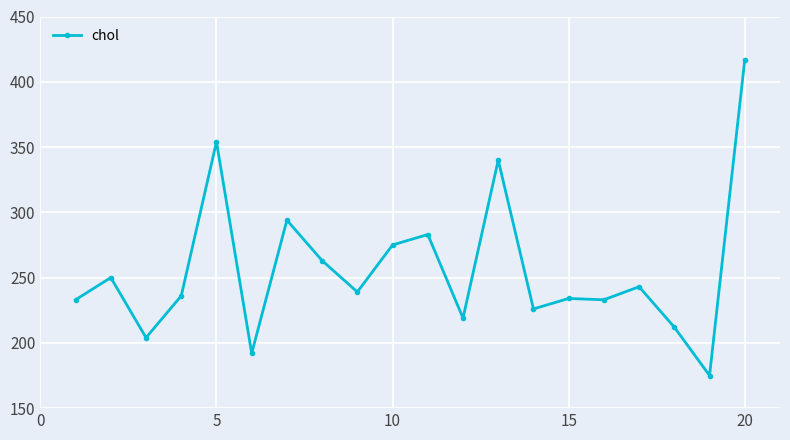

What is the sum of all values?

5122